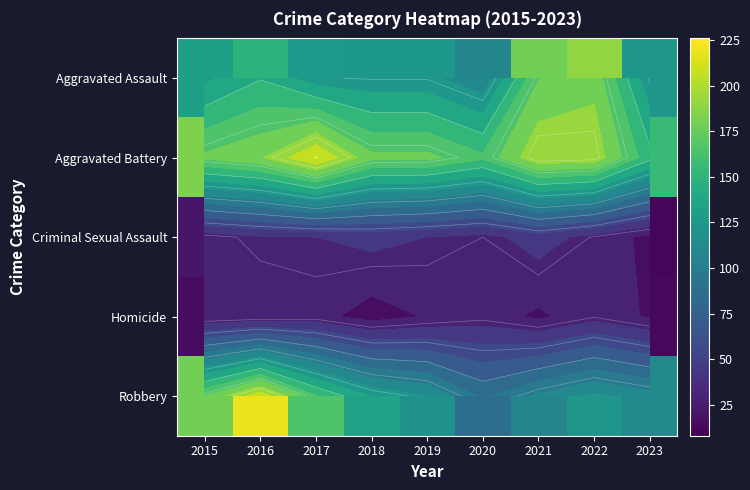

List the series in order of their peak value, lowest first.

Homicide, Criminal Sexual Assault, Aggravated Assault, Robbery, Aggravated Battery